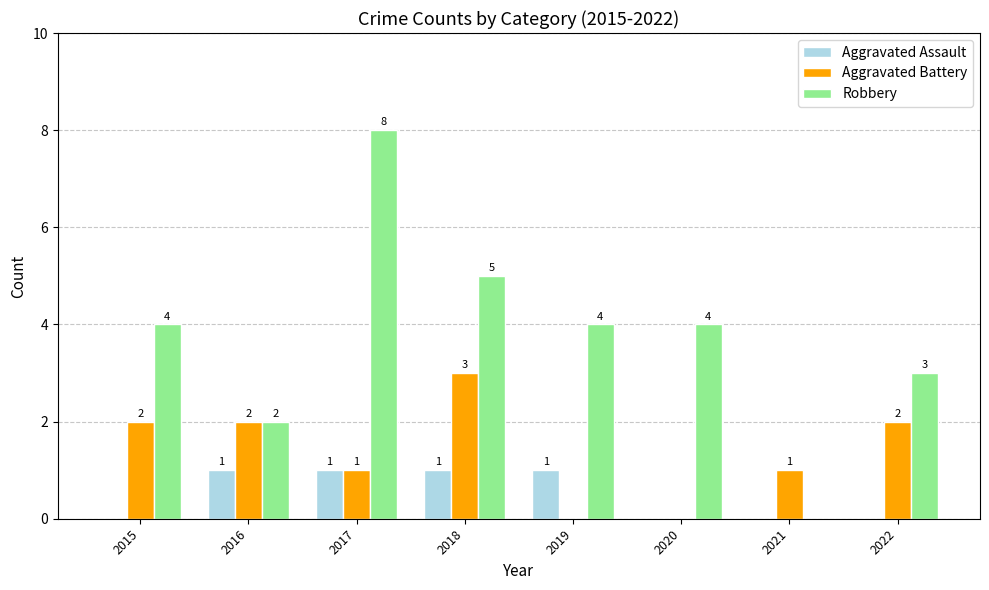

What is the total value across all series at 2015?

6